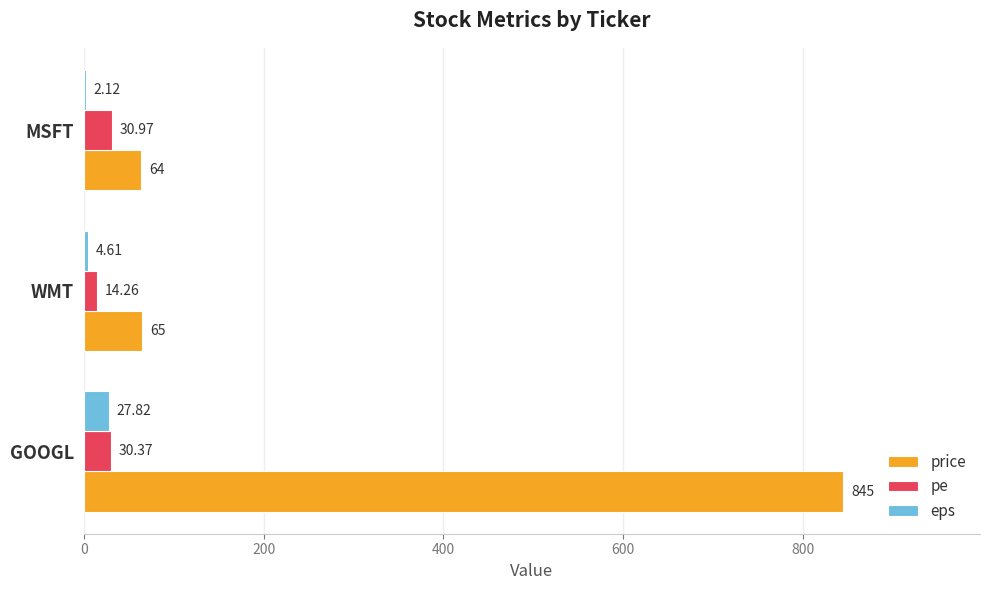

Which series has the largest total across all categories?

price